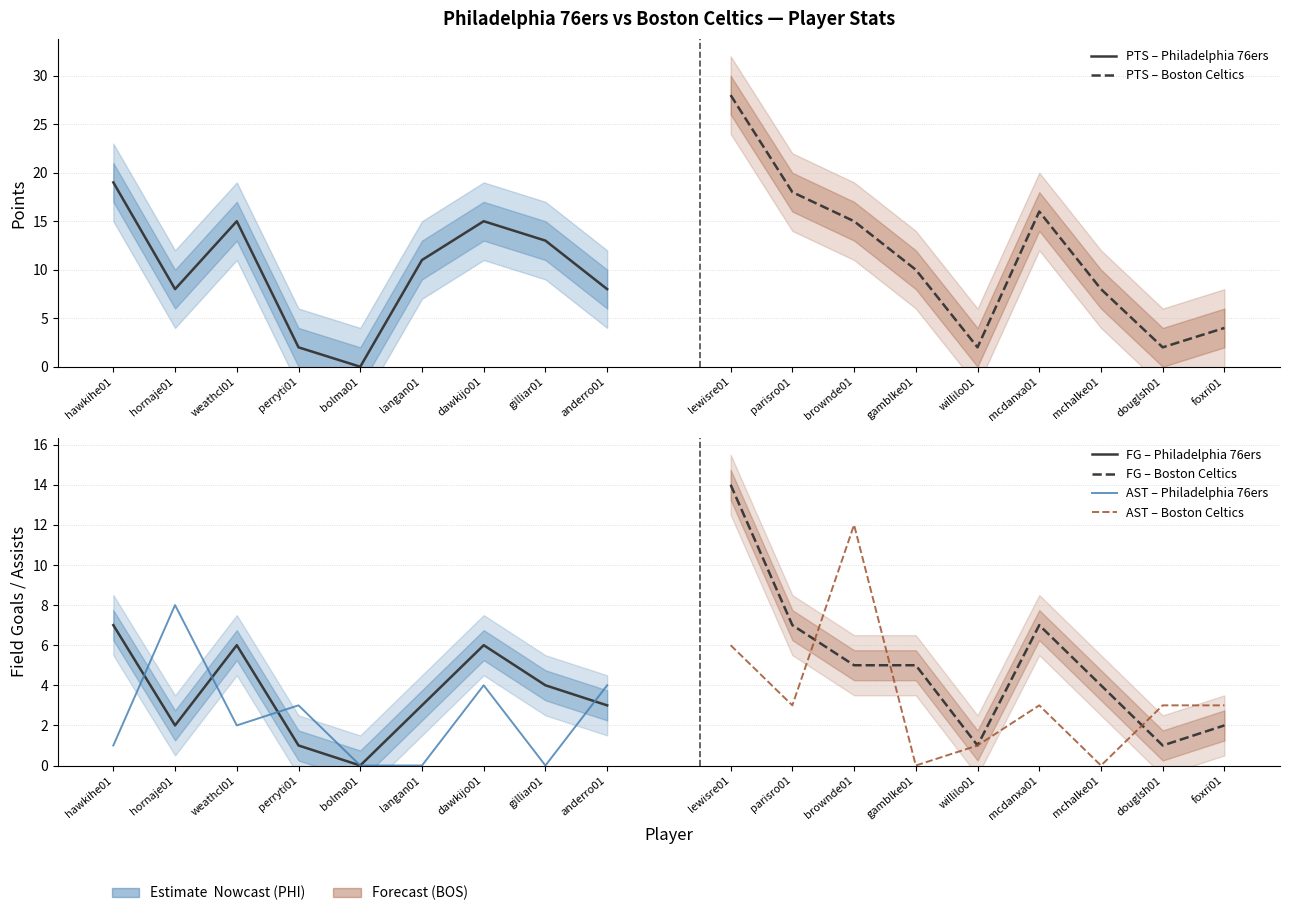

Which series has the largest total across all categories?

PTS – Boston Celtics